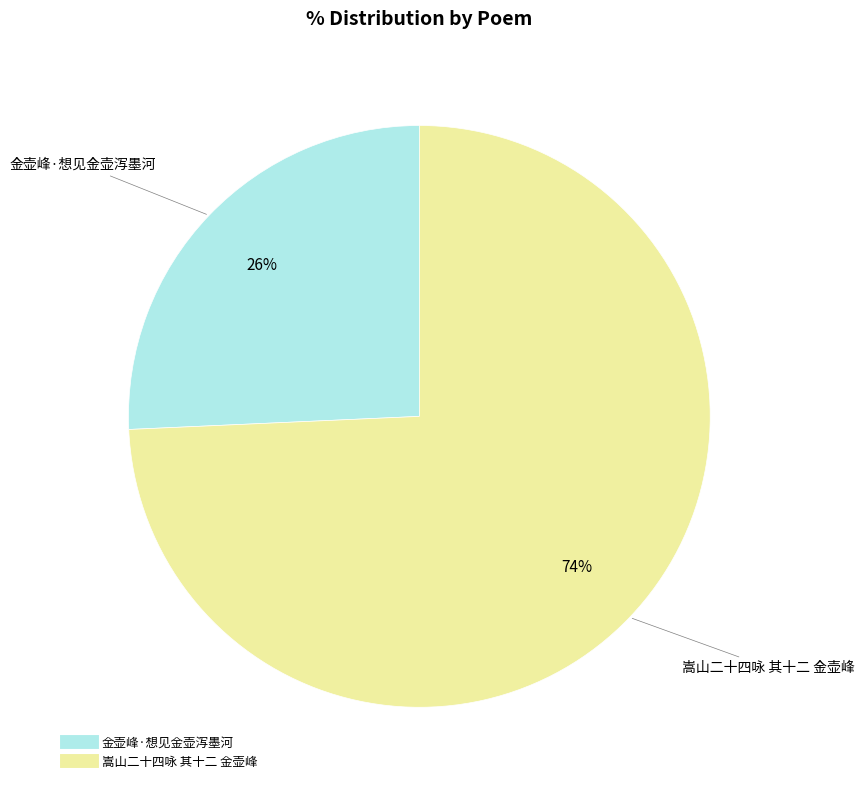

Do 金壶峰·想见金壶泻墨河 and 嵩山二十四咏 其十二 金壶峰 together represent more than half of the pie?

Yes